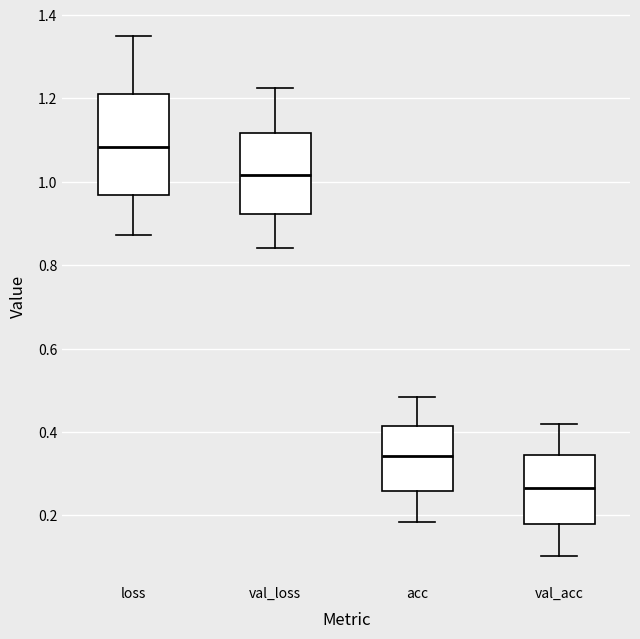

Reading left to right, transcribe this box plot: for each box, give where its median line is, the range the box spans, and where its two whiskers end, as read against the y-axis. The values are not printed on the chart, so give them approximately, as read against the axis.

loss: median 1.08, box 0.96 to 1.22, whiskers 0.88 to 1.34
val_loss: median 1.02, box 0.92 to 1.12, whiskers 0.84 to 1.22
acc: median 0.34, box 0.26 to 0.42, whiskers 0.18 to 0.48
val_acc: median 0.26, box 0.18 to 0.34, whiskers 0.10 to 0.42